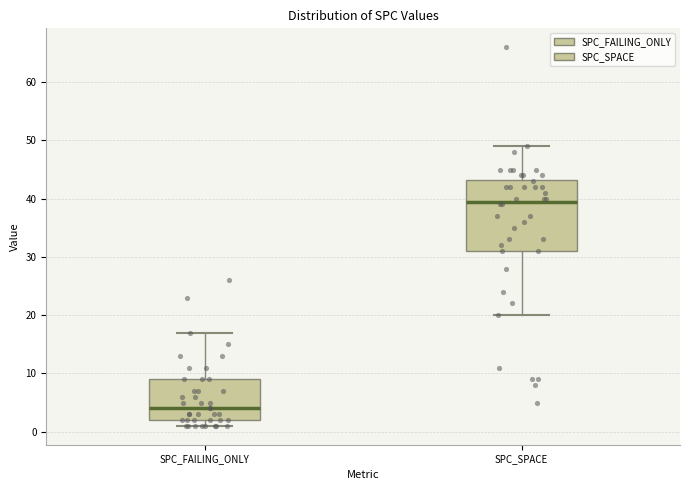

Which box's median line is the lowest?

SPC_FAILING_ONLY